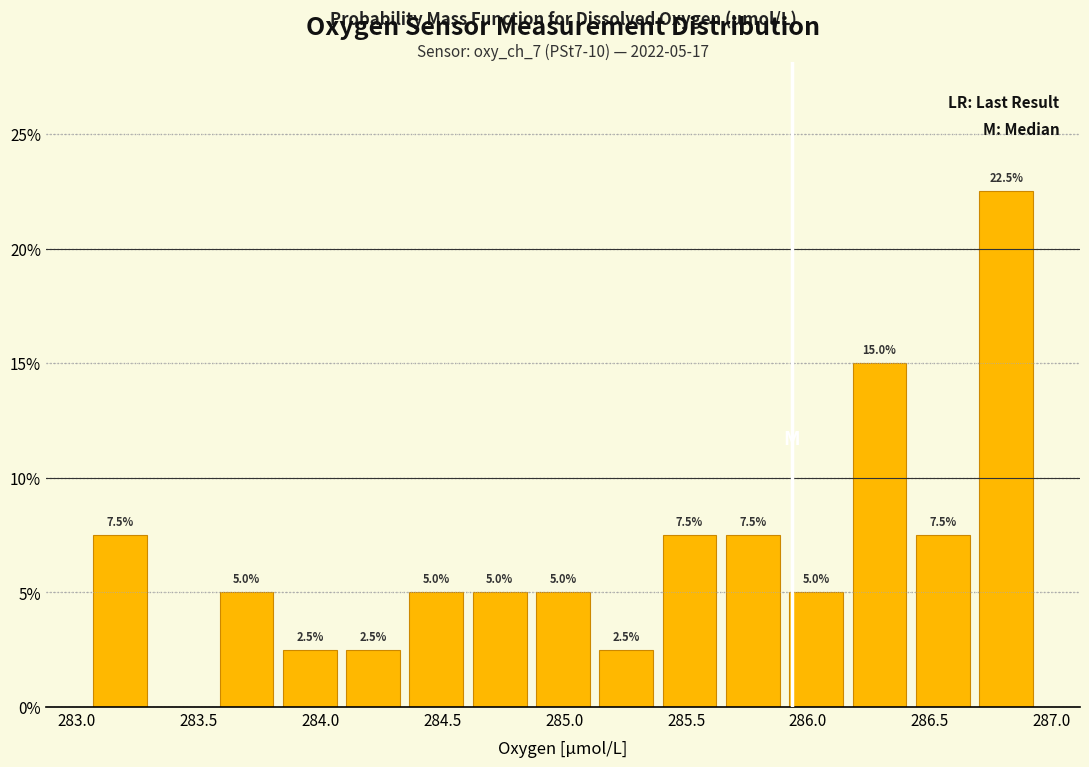

Which range on the x-axis has the tallest bar?

286.70 to 286.95